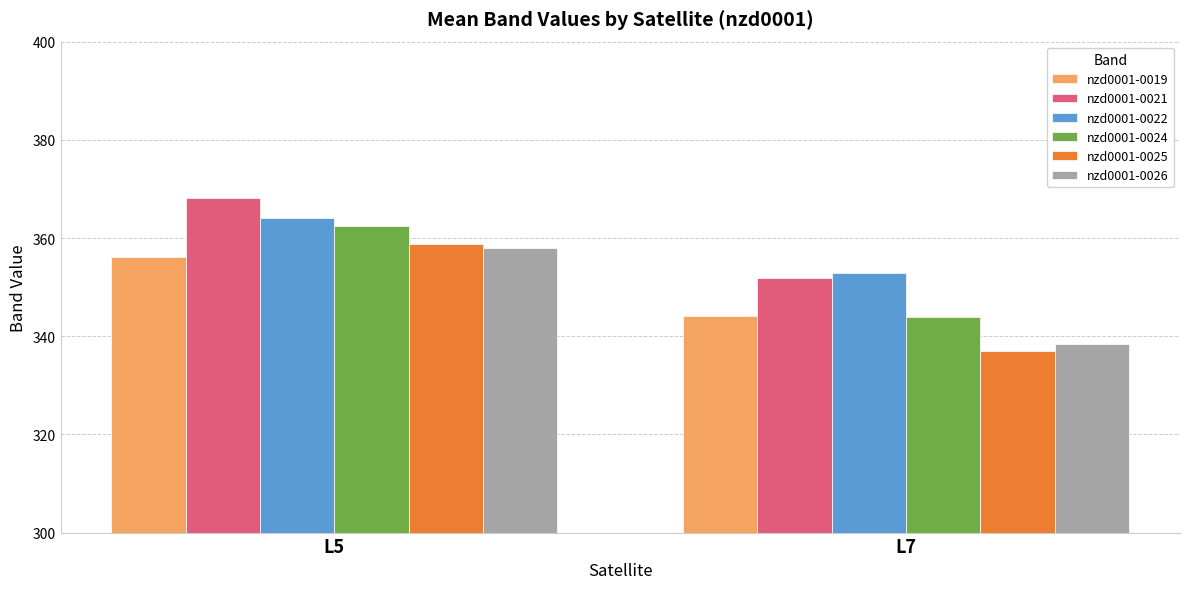

Rank the series by their maximum value, from lowest to highest.

nzd0001-0019, nzd0001-0026, nzd0001-0025, nzd0001-0024, nzd0001-0022, nzd0001-0021